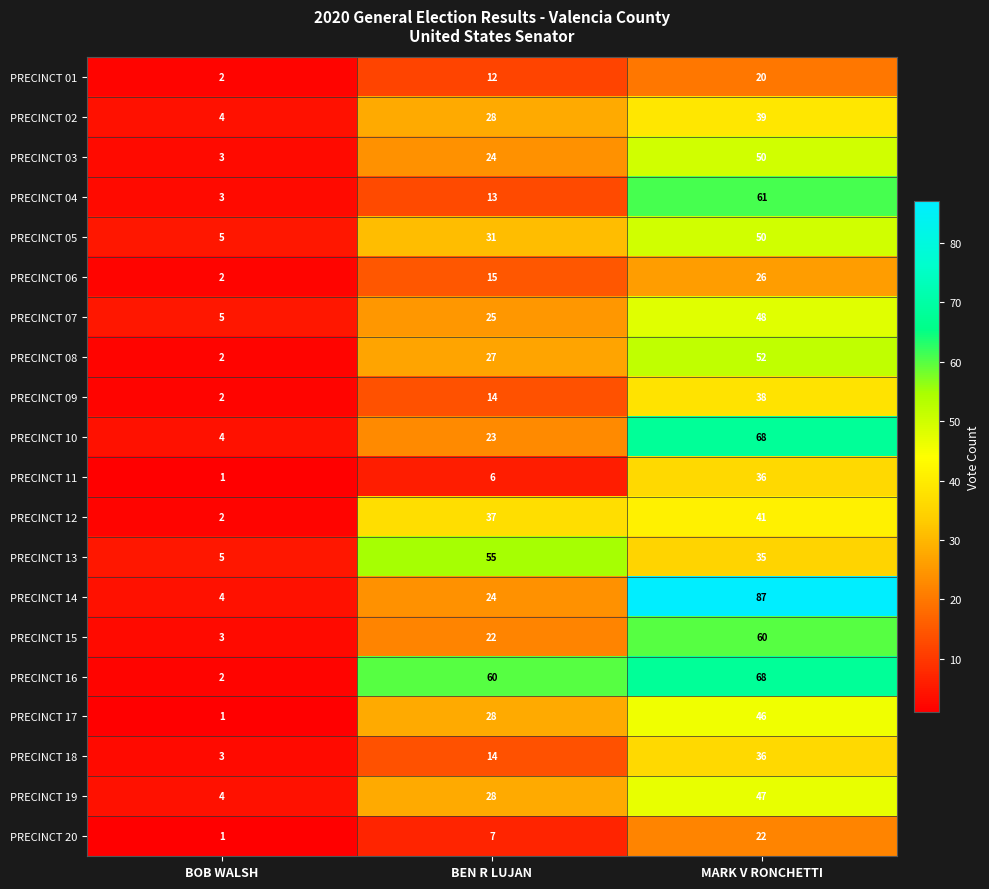

What is the lowest value of the PRECINCT 10 series?

4